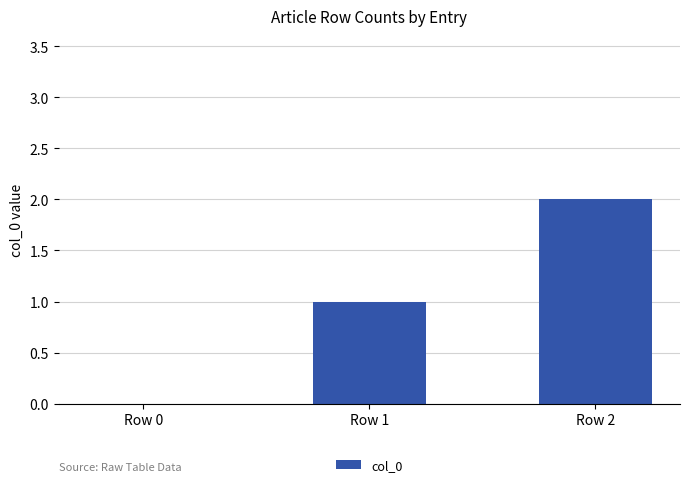

The value at Row 2 is 3. True or false?

False